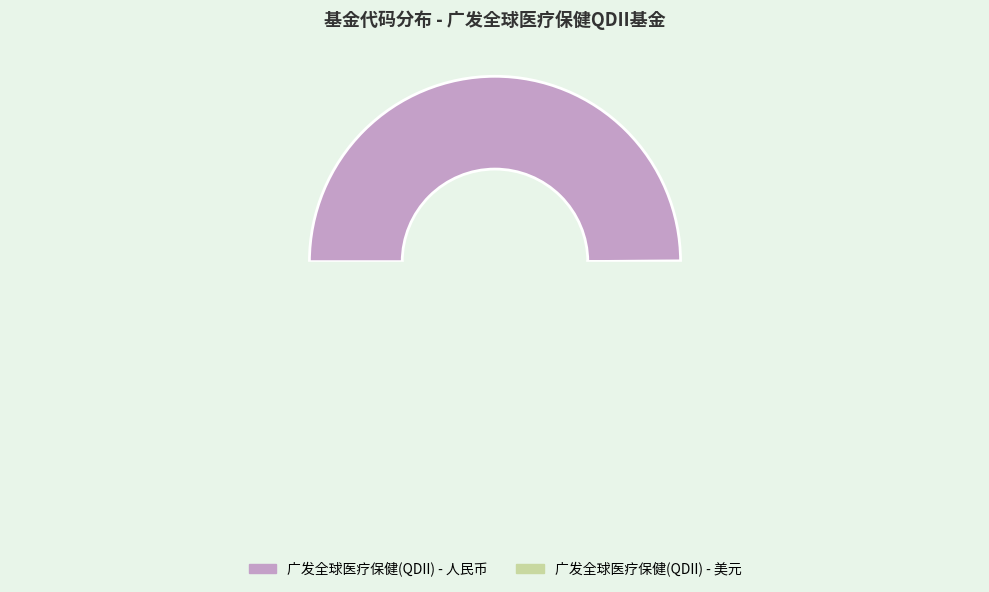

Is it true that 广发全球医疗保健(QDII) - 人民币 is 50% of the pie?

True